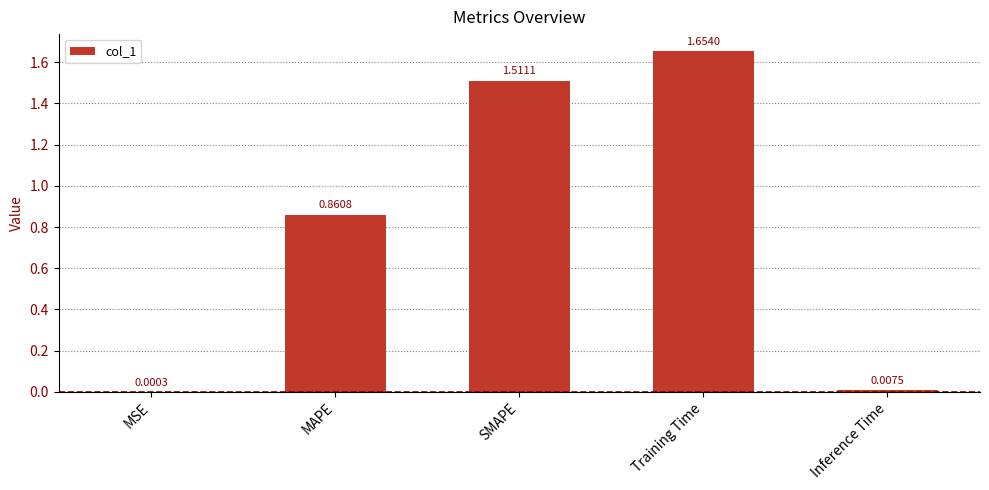

What is the change in value from SMAPE to Training Time?

+0.1